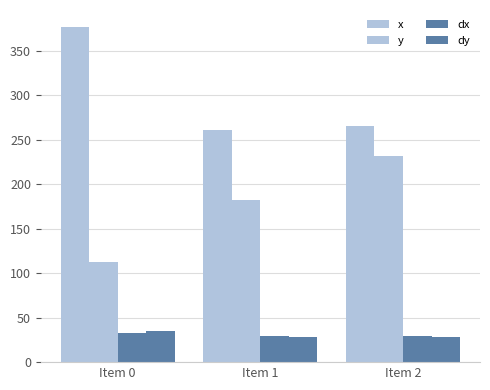

Count the number of data series in this chart.

4